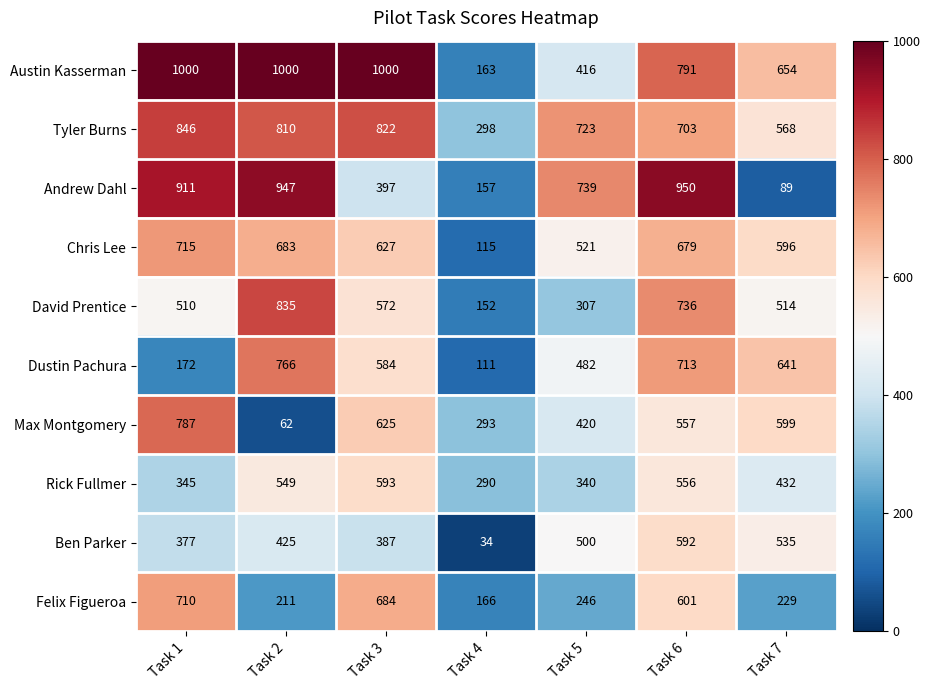

Which series has the widest spread of values?

Andrew Dahl